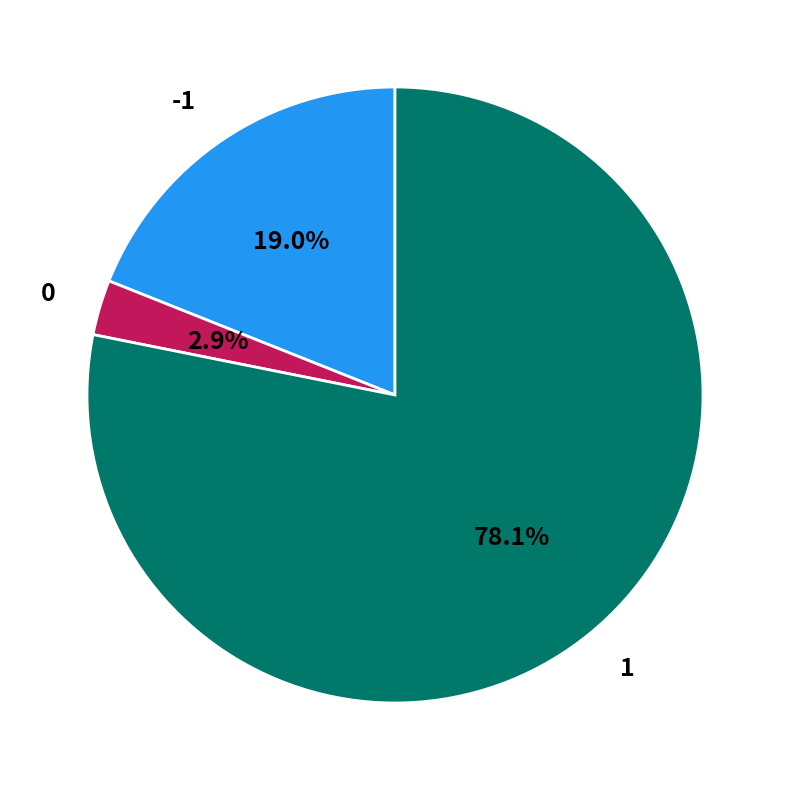

Is there any slice that represents more than half of the pie?

Yes